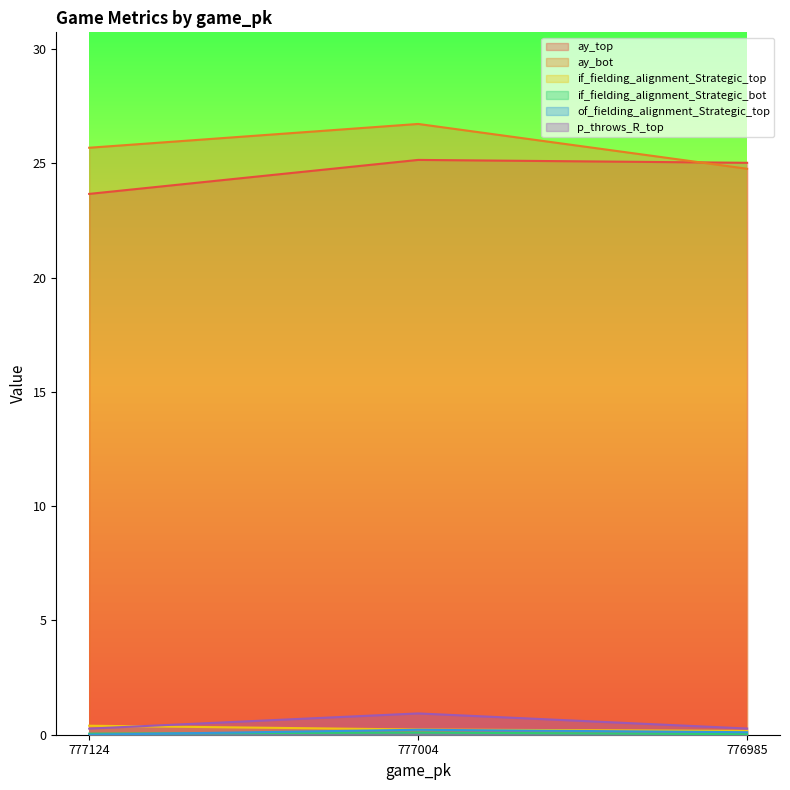

At which label does p_throws_R_top reach its peak?

777004